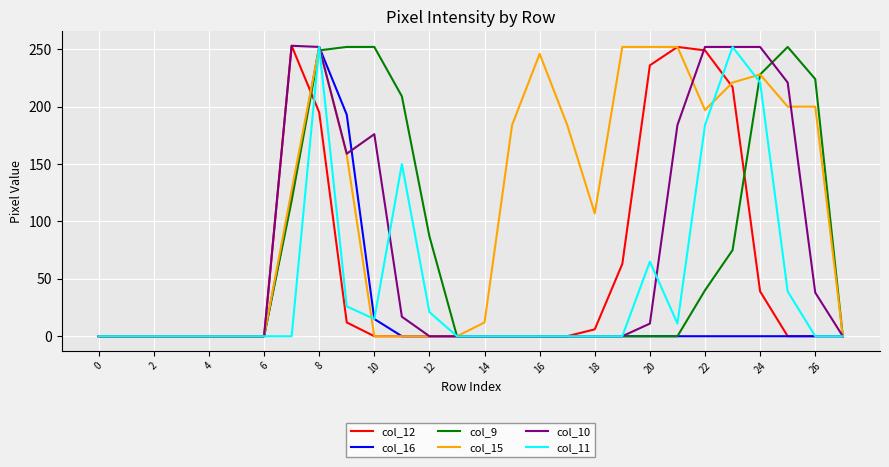

What is the greatest value displayed?

253